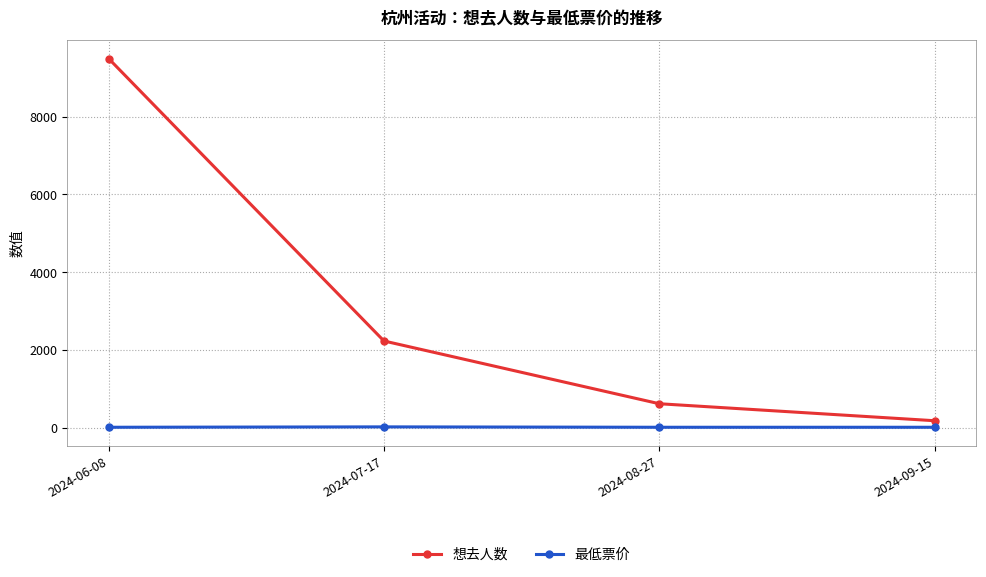

Between 2024-07-17 and 2024-09-15, which series saw the biggest shift?

想去人数